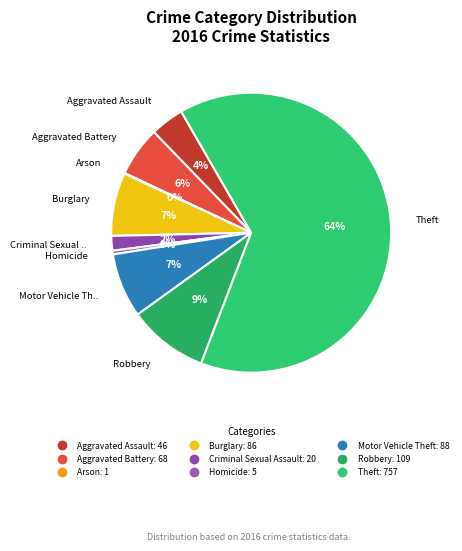

To the nearest percent, what portion does Theft represent?

64%